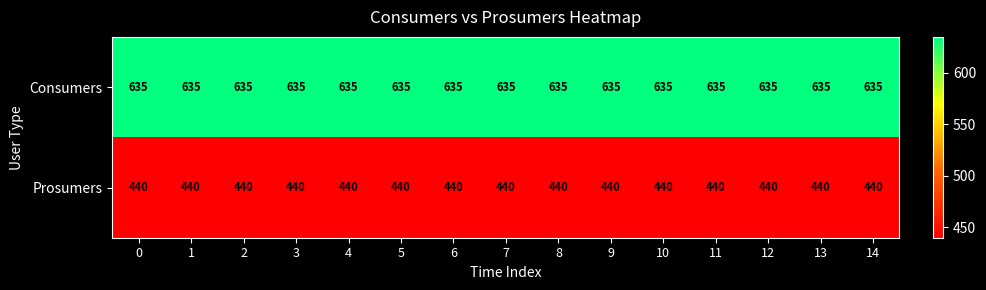

Which series has the largest total across all categories?

Consumers